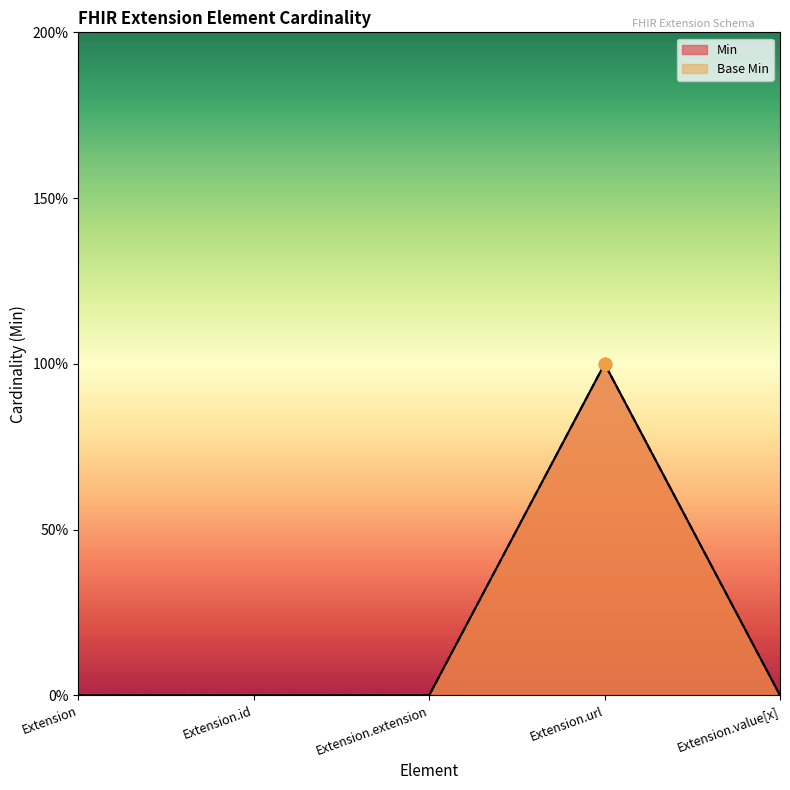

At how many categories does at least one series exceed 0?

1